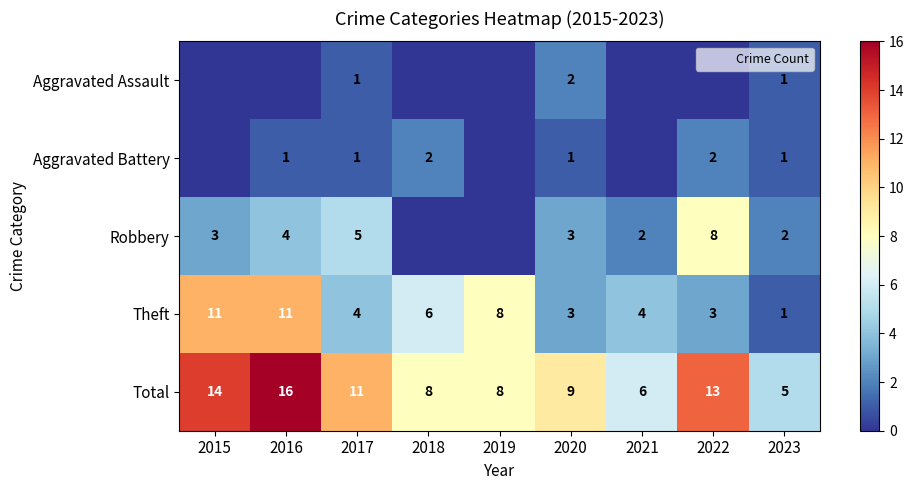

Which series has the widest spread of values?

Total